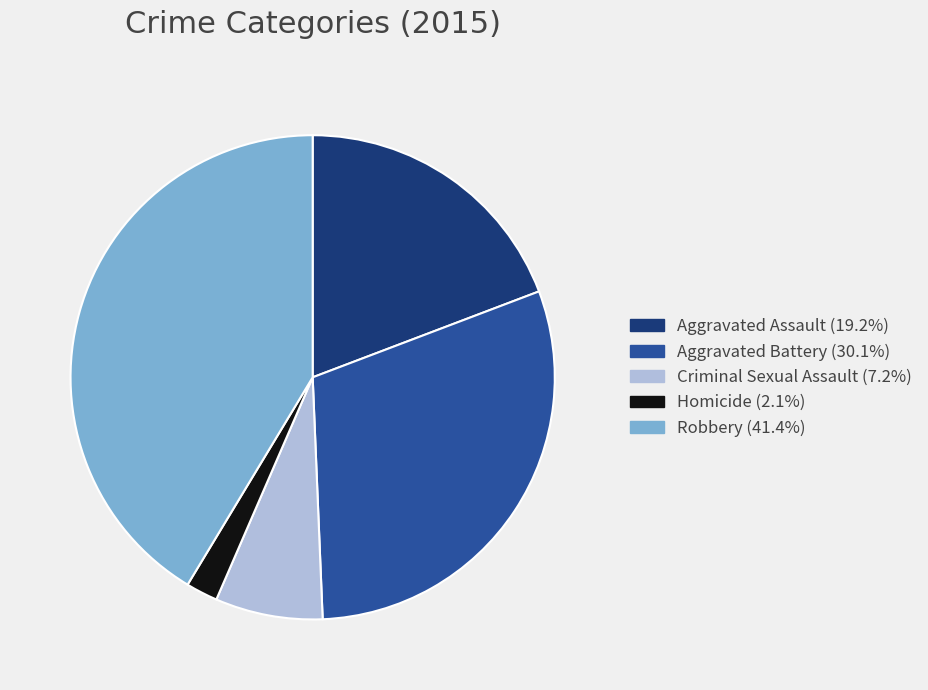

Is there any slice that represents more than half of the pie?

No